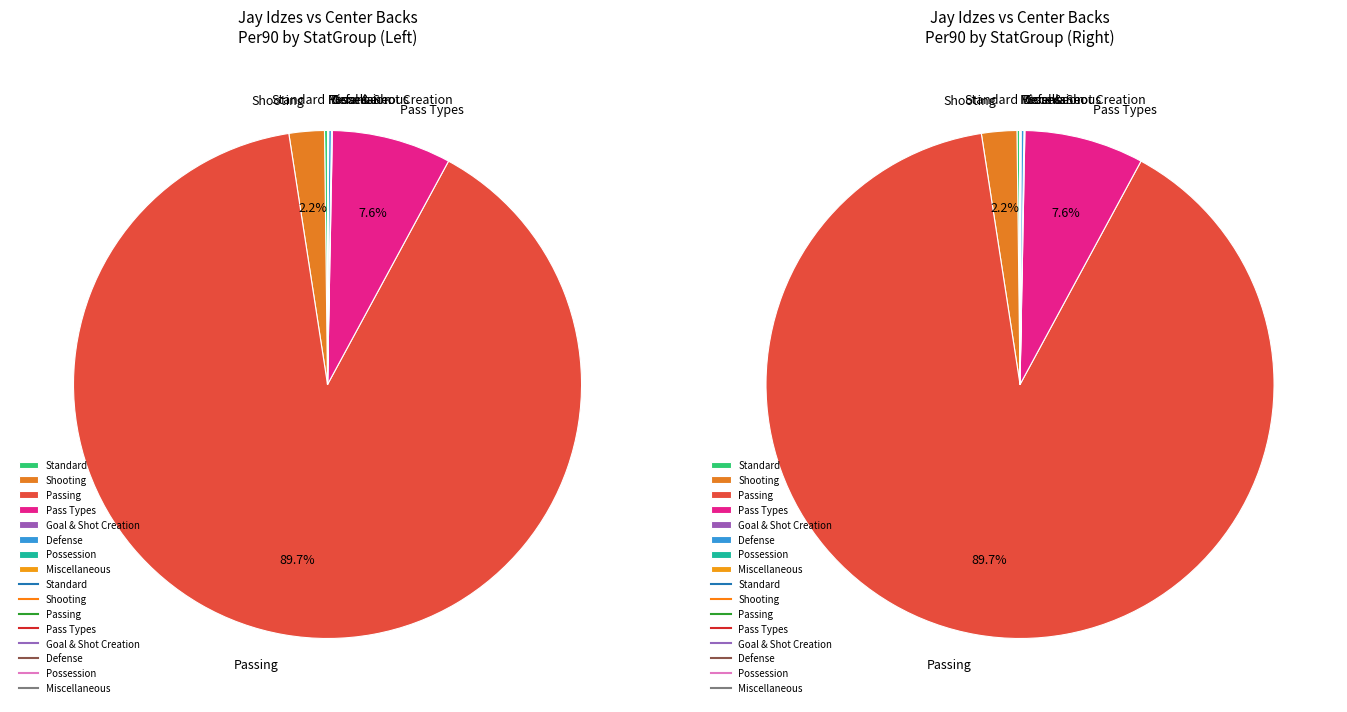

Which slice represents more than half of the pie?

Passing